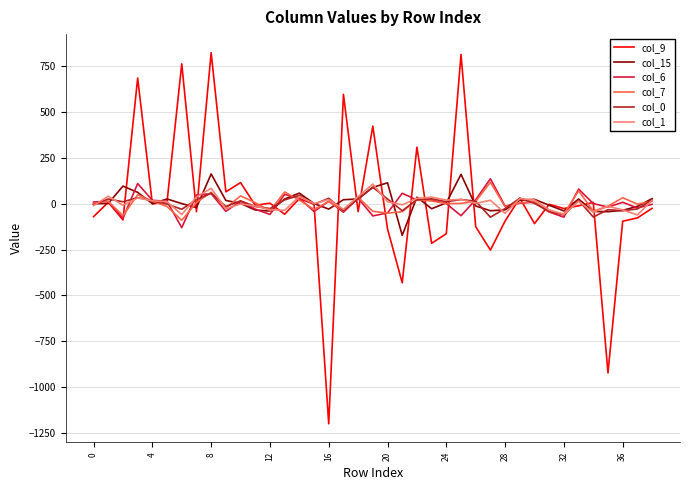

Which series has the widest spread of values?

col_9